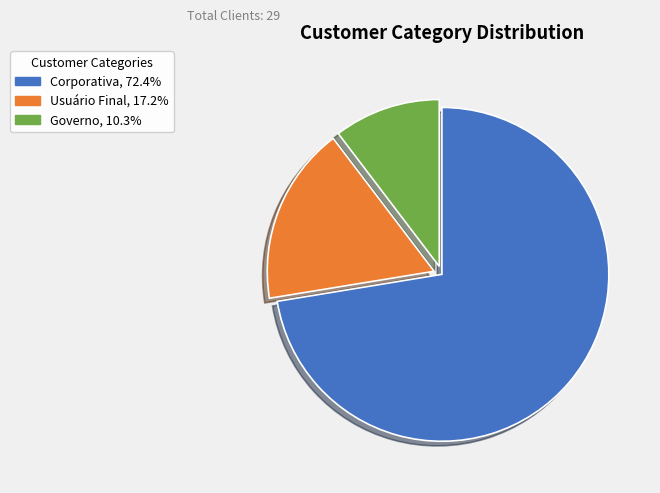

Does Usuário Final represent more than half of the total?

No